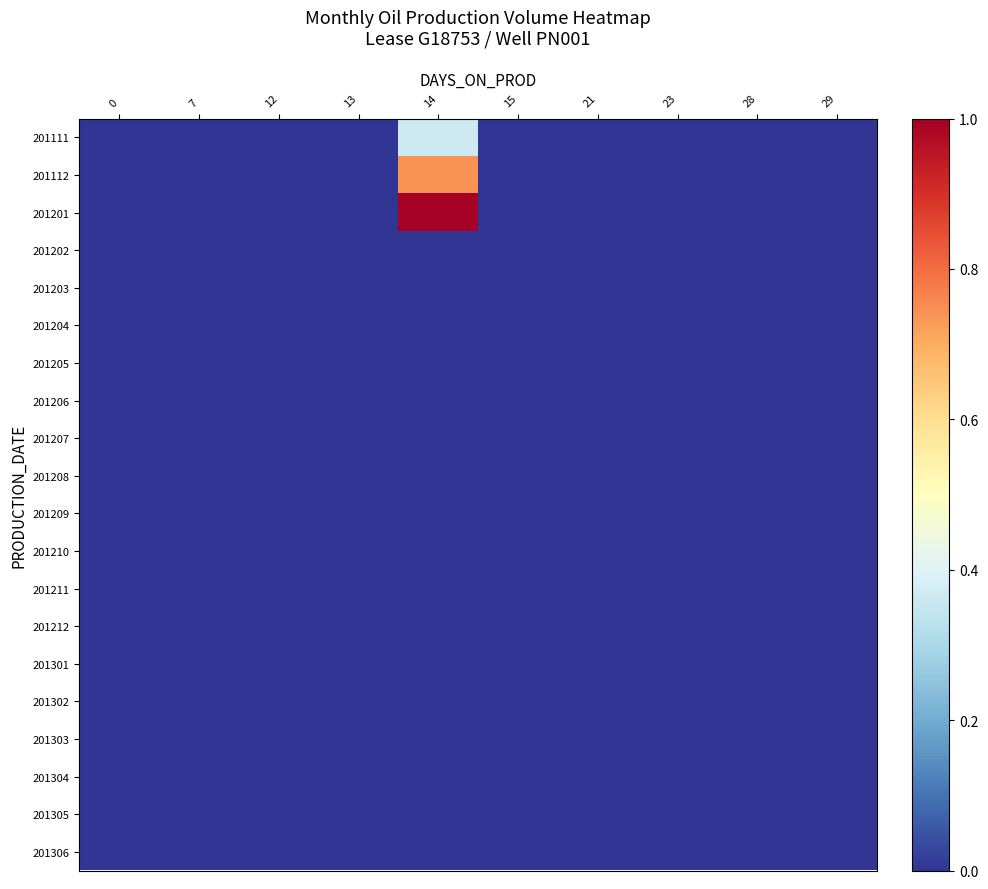

Reading right to left, list all the values displayed in this chart.

201111: 29=0.0	28=0.0	23=0.0	21=0.0	15=0.0	14=0.4	13=0.0	12=0.0	7=0.0	0=0.0
201112: 29=0.0	28=0.0	23=0.0	21=0.0	15=0.0	14=0.7	13=0.0	12=0.0	7=0.0	0=0.0
201201: 29=0.0	28=0.0	23=0.0	21=0.0	15=0.0	14=1.0	13=0.0	12=0.0	7=0.0	0=0.0
201202: 29=0.0	28=0.0	23=0.0	21=0.0	15=0.0	14=0.0	13=0.0	12=0.0	7=0.0	0=0.0
201203: 29=0.0	28=0.0	23=0.0	21=0.0	15=0.0	14=0.0	13=0.0	12=0.0	7=0.0	0=0.0
201204: 29=0.0	28=0.0	23=0.0	21=0.0	15=0.0	14=0.0	13=0.0	12=0.0	7=0.0	0=0.0
201205: 29=0.0	28=0.0	23=0.0	21=0.0	15=0.0	14=0.0	13=0.0	12=0.0	7=0.0	0=0.0
201206: 29=0.0	28=0.0	23=0.0	21=0.0	15=0.0	14=0.0	13=0.0	12=0.0	7=0.0	0=0.0
201207: 29=0.0	28=0.0	23=0.0	21=0.0	15=0.0	14=0.0	13=0.0	12=0.0	7=0.0	0=0.0
201208: 29=0.0	28=0.0	23=0.0	21=0.0	15=0.0	14=0.0	13=0.0	12=0.0	7=0.0	0=0.0
201209: 29=0.0	28=0.0	23=0.0	21=0.0	15=0.0	14=0.0	13=0.0	12=0.0	7=0.0	0=0.0
201210: 29=0.0	28=0.0	23=0.0	21=0.0	15=0.0	14=0.0	13=0.0	12=0.0	7=0.0	0=0.0
201211: 29=0.0	28=0.0	23=0.0	21=0.0	15=0.0	14=0.0	13=0.0	12=0.0	7=0.0	0=0.0
201212: 29=0.0	28=0.0	23=0.0	21=0.0	15=0.0	14=0.0	13=0.0	12=0.0	7=0.0	0=0.0
201301: 29=0.0	28=0.0	23=0.0	21=0.0	15=0.0	14=0.0	13=0.0	12=0.0	7=0.0	0=0.0
201302: 29=0.0	28=0.0	23=0.0	21=0.0	15=0.0	14=0.0	13=0.0	12=0.0	7=0.0	0=0.0
201303: 29=0.0	28=0.0	23=0.0	21=0.0	15=0.0	14=0.0	13=0.0	12=0.0	7=0.0	0=0.0
201304: 29=0.0	28=0.0	23=0.0	21=0.0	15=0.0	14=0.0	13=0.0	12=0.0	7=0.0	0=0.0
201305: 29=0.0	28=0.0	23=0.0	21=0.0	15=0.0	14=0.0	13=0.0	12=0.0	7=0.0	0=0.0
201306: 29=0.0	28=0.0	23=0.0	21=0.0	15=0.0	14=0.0	13=0.0	12=0.0	7=0.0	0=0.0